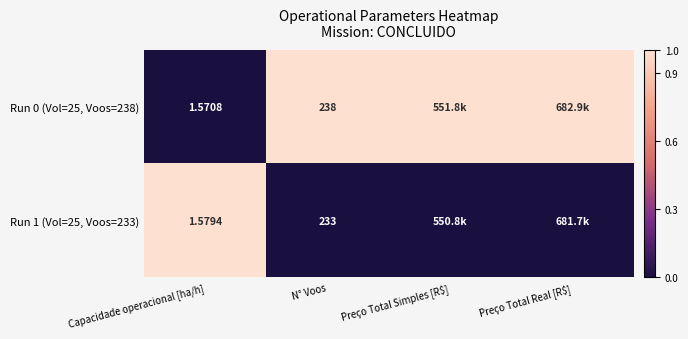

Which series has the largest range (max minus min)?

Run 0 (Vol=25, Voos=238)